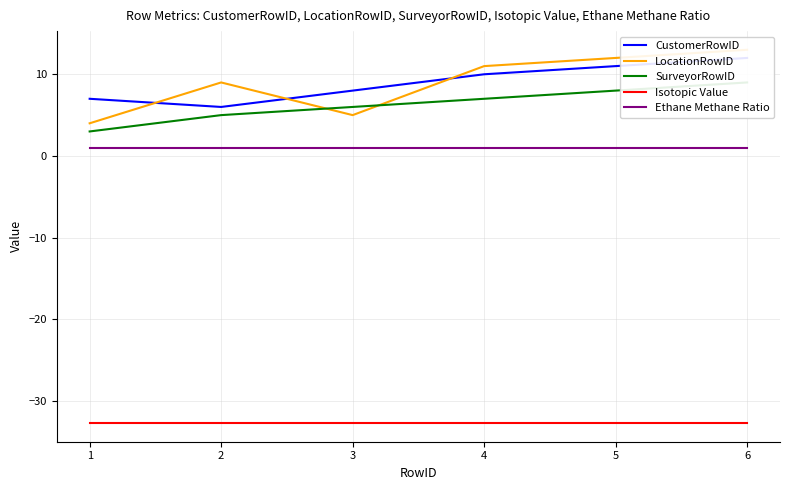

Reading right to left, list all the values displayed in this chart.

CustomerRowID: 12.0	11.0	10.0	8.0	6.0	7.0
LocationRowID: 13.0	12.0	11.0	5.0	9.0	4.0
SurveyorRowID: 9.0	8.0	7.0	6.0	5.0	3.0
Isotopic Value: -32.7	-32.7	-32.7	-32.7	-32.7	-32.7
Ethane Methane Ratio: 1.0	1.0	1.0	1.0	1.0	1.0